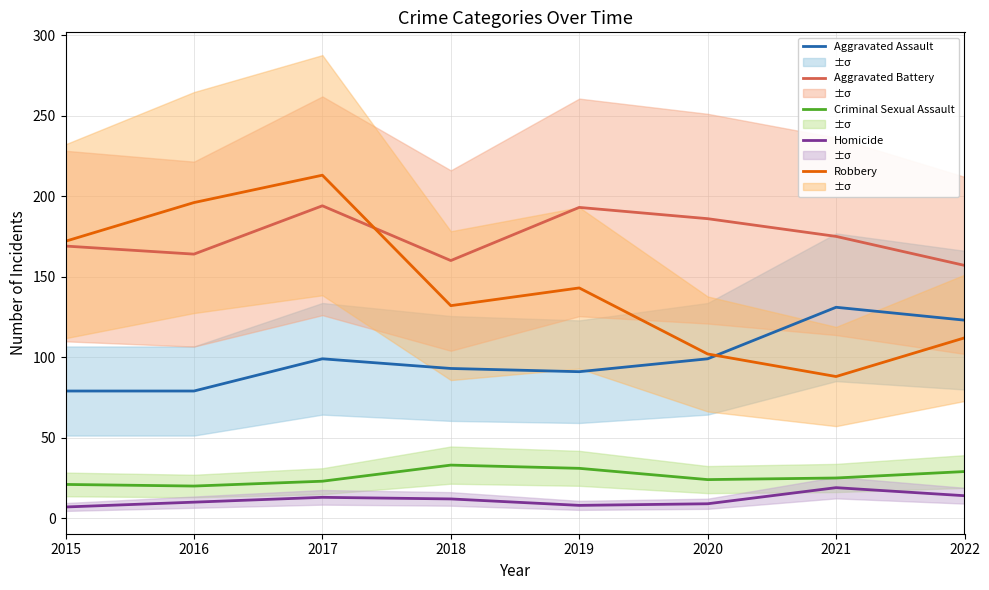

Reading left to right, extract all data points from this chart.

Aggravated Assault: 2015=79	2016=79	2017=99	2018=93	2019=91	2020=99	2021=131	2022=123
Aggravated Battery: 2015=169	2016=164	2017=194	2018=160	2019=193	2020=186	2021=175	2022=157
Criminal Sexual Assault: 2015=21	2016=20	2017=23	2018=33	2019=31	2020=24	2021=25	2022=29
Homicide: 2015=7	2016=10	2017=13	2018=12	2019=8	2020=9	2021=19	2022=14
Robbery: 2015=172	2016=196	2017=213	2018=132	2019=143	2020=102	2021=88	2022=112